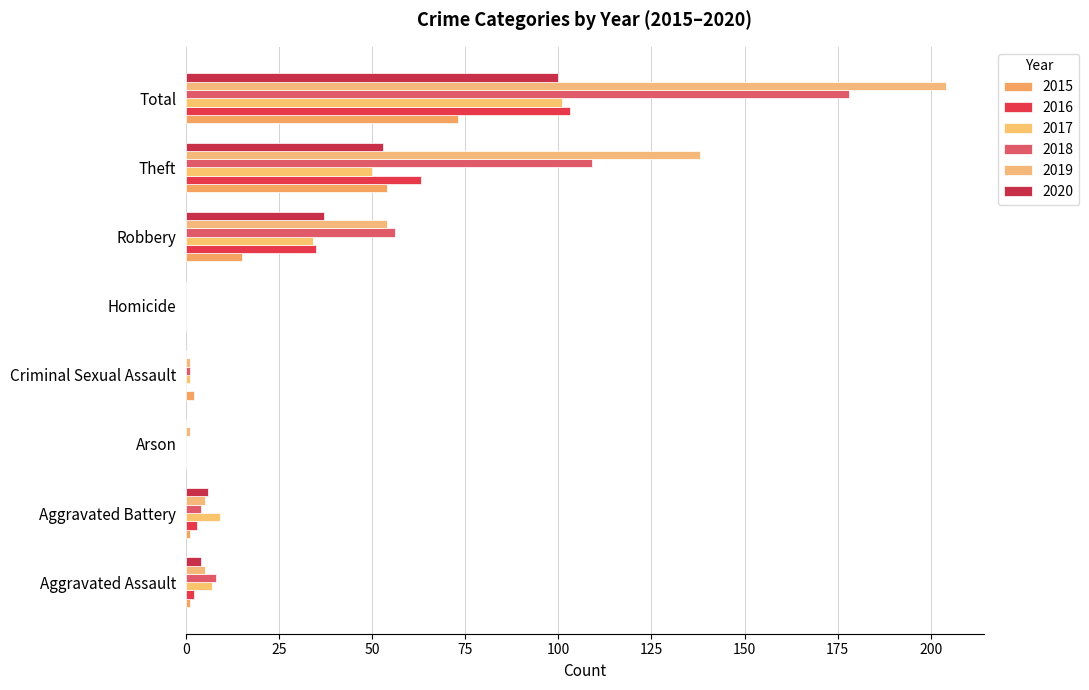

What is the difference between the second highest and minimum values in the 2020 series?

53